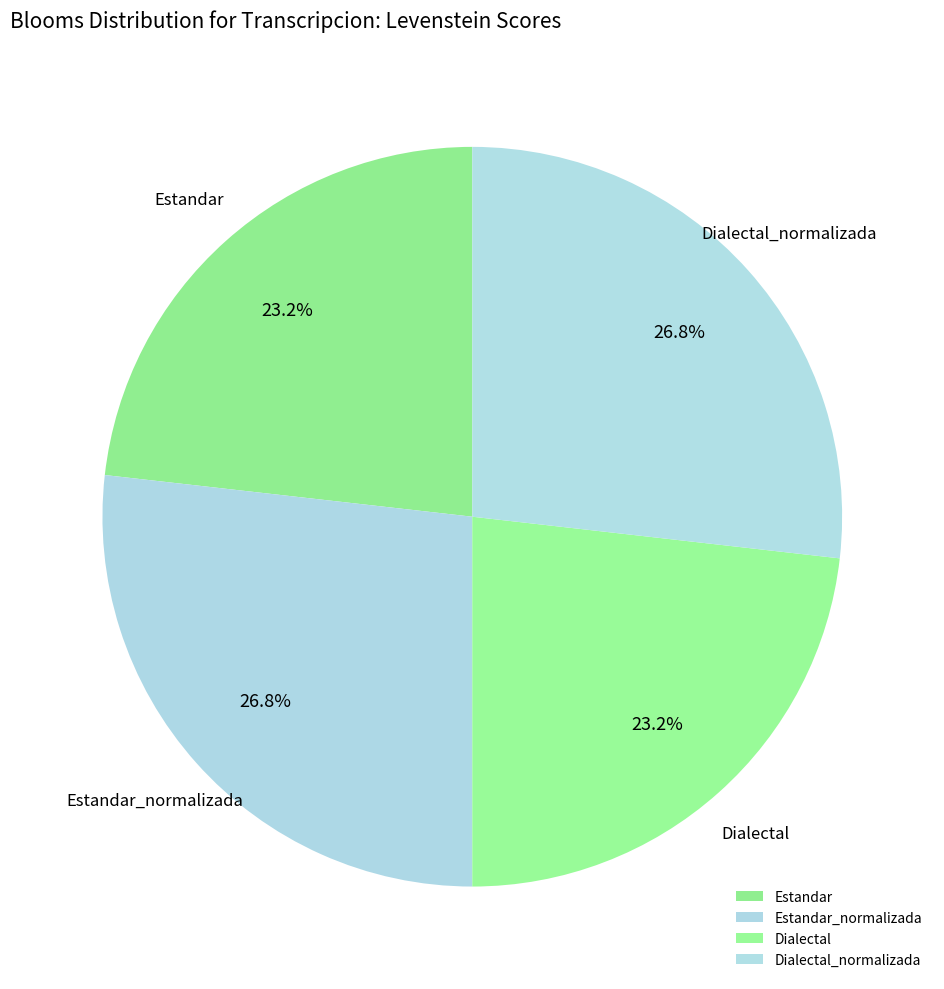

Approximately how many times larger is the value at Estandar compared to Estandar_normalizada?

0.9